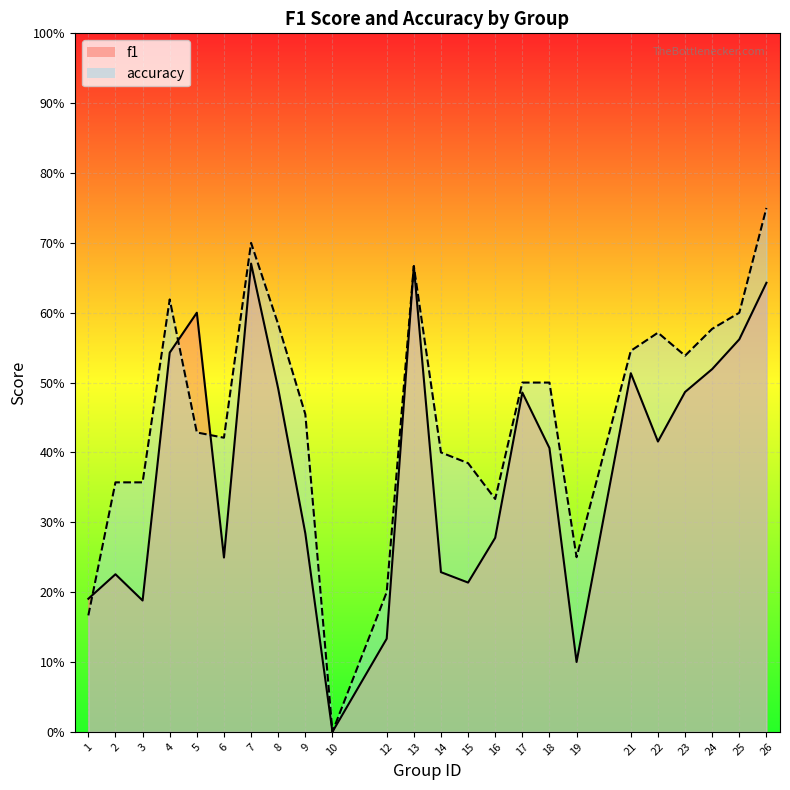

True or false: f1 and accuracy intersect in this chart.

True